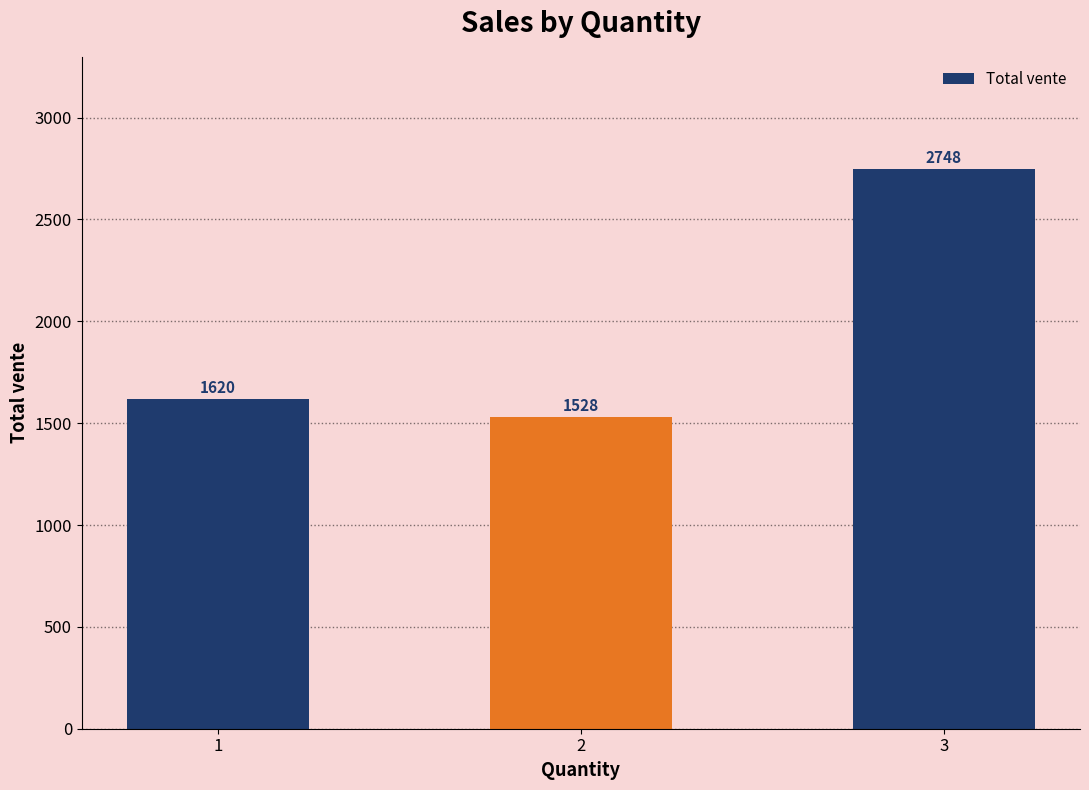

How many distinct data groups are displayed?

1